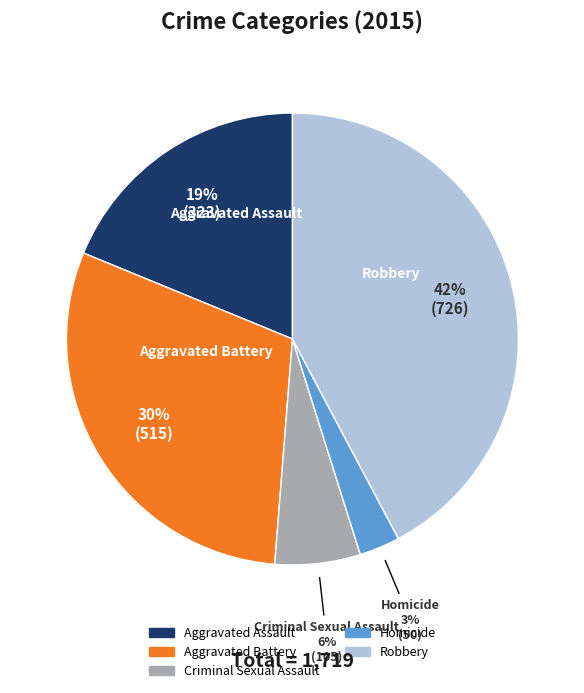

The Homicide slice represents 3% of the pie. True or false?

True